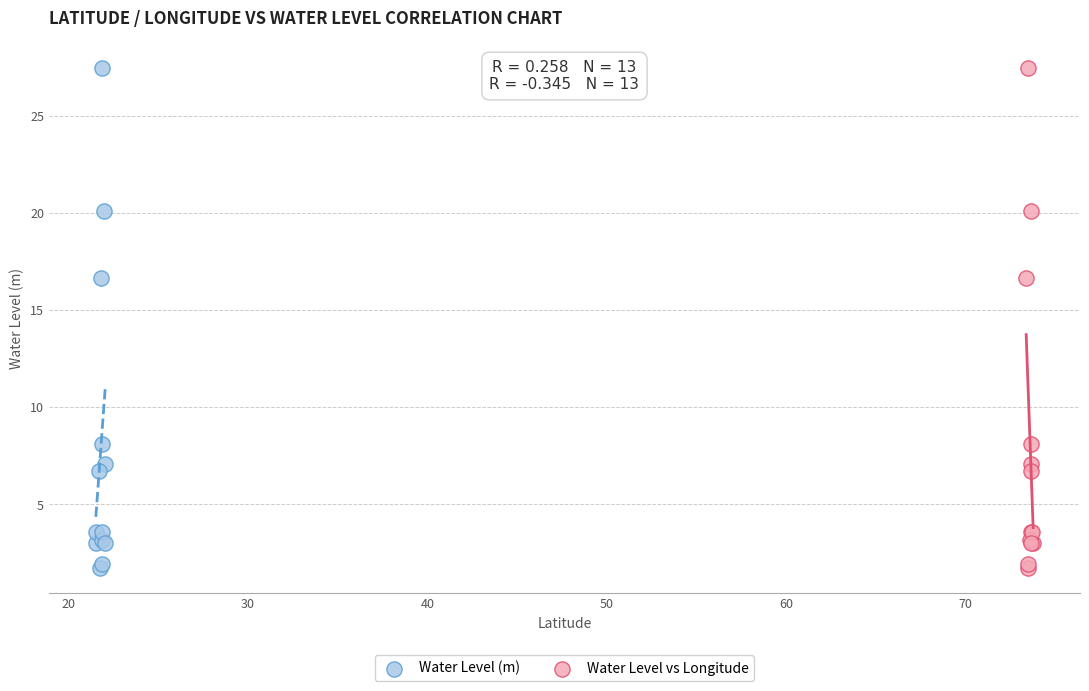

What are all the series names shown in the legend?

Water Level (m), Water Level vs Longitude